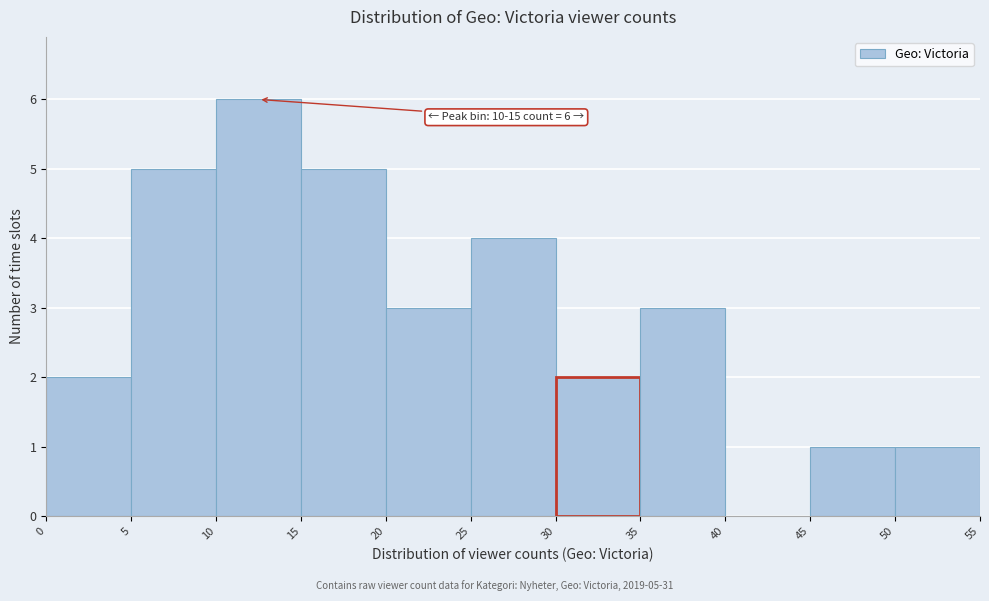

Which range on the x-axis has the tallest bar?

10 to 15